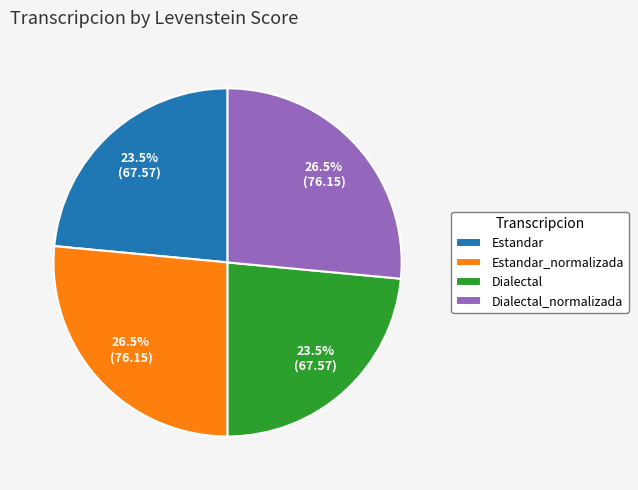

Is it true that Estandar_normalizada is 19% of the pie?

False